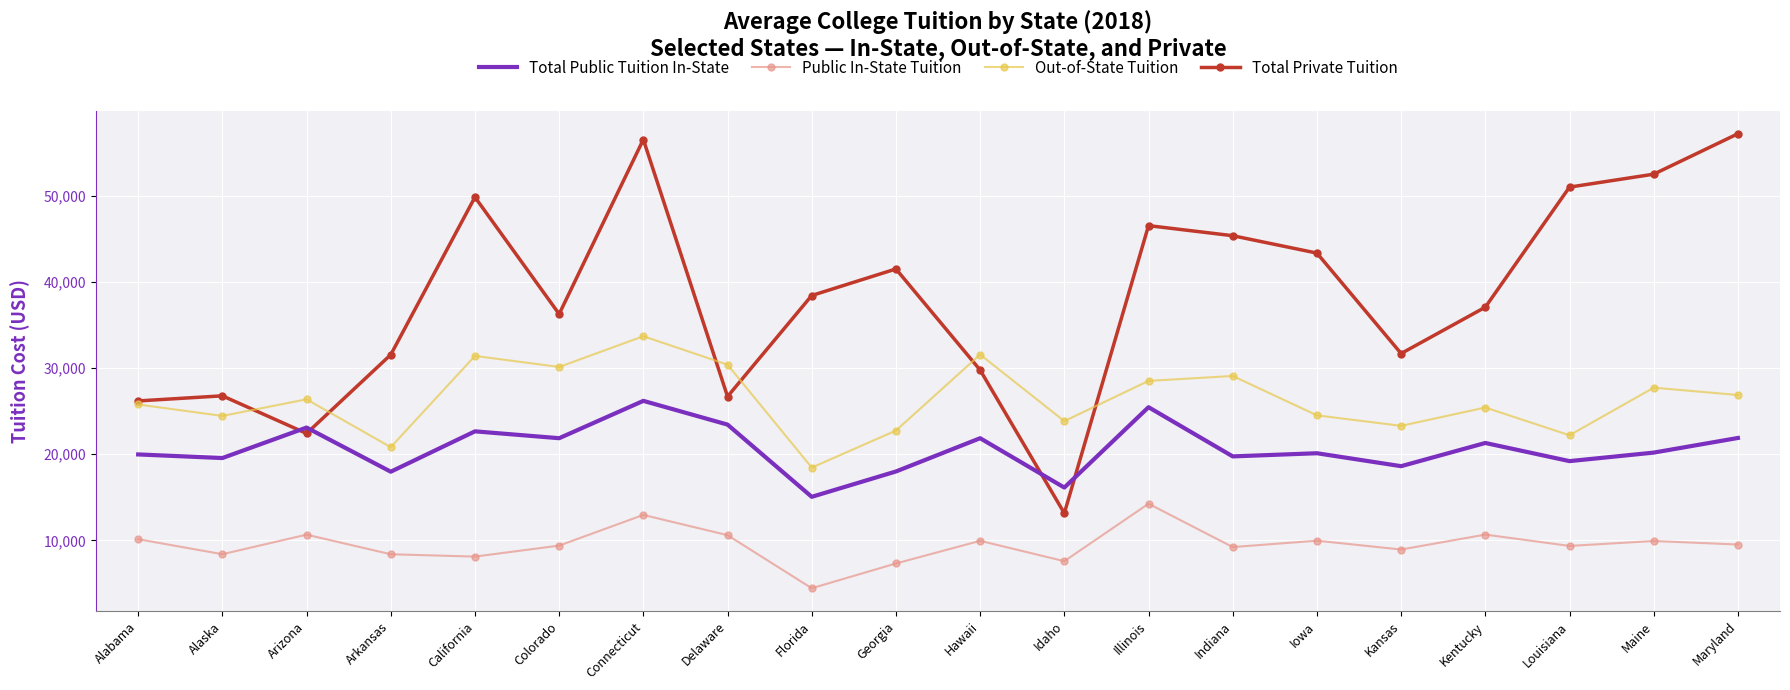

Which series has the widest spread of values?

Total Private Tuition